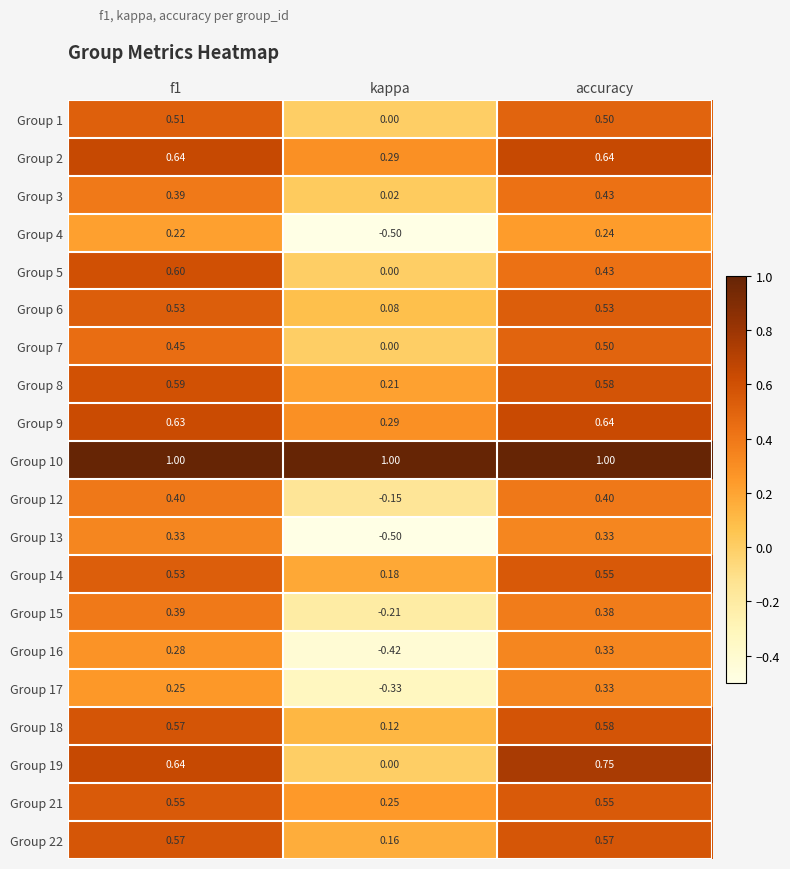

Is the value of Group 21 at f1 greater than the value of Group 8 at kappa?

Yes